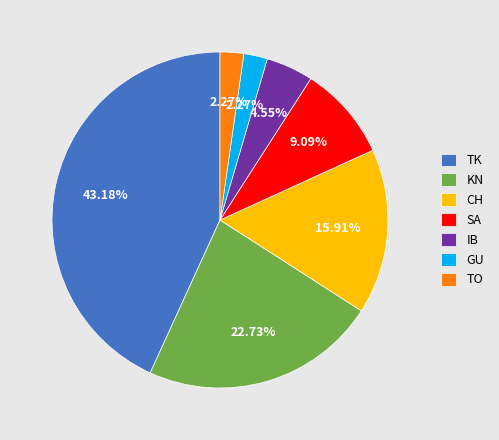

What is the ratio of the value at KN to the value at IB?

5.0